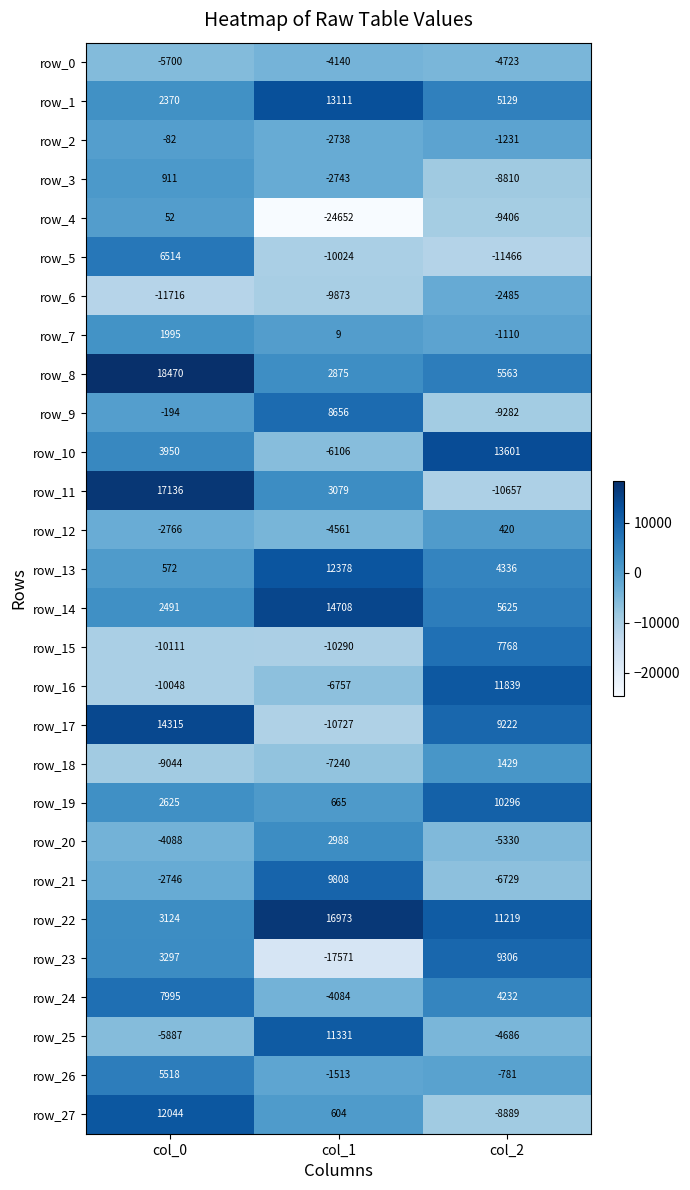

What is the approximate value of row_10 at col_1?

-6106